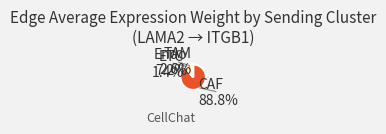

What is the smallest slice in the pie chart?

ETC